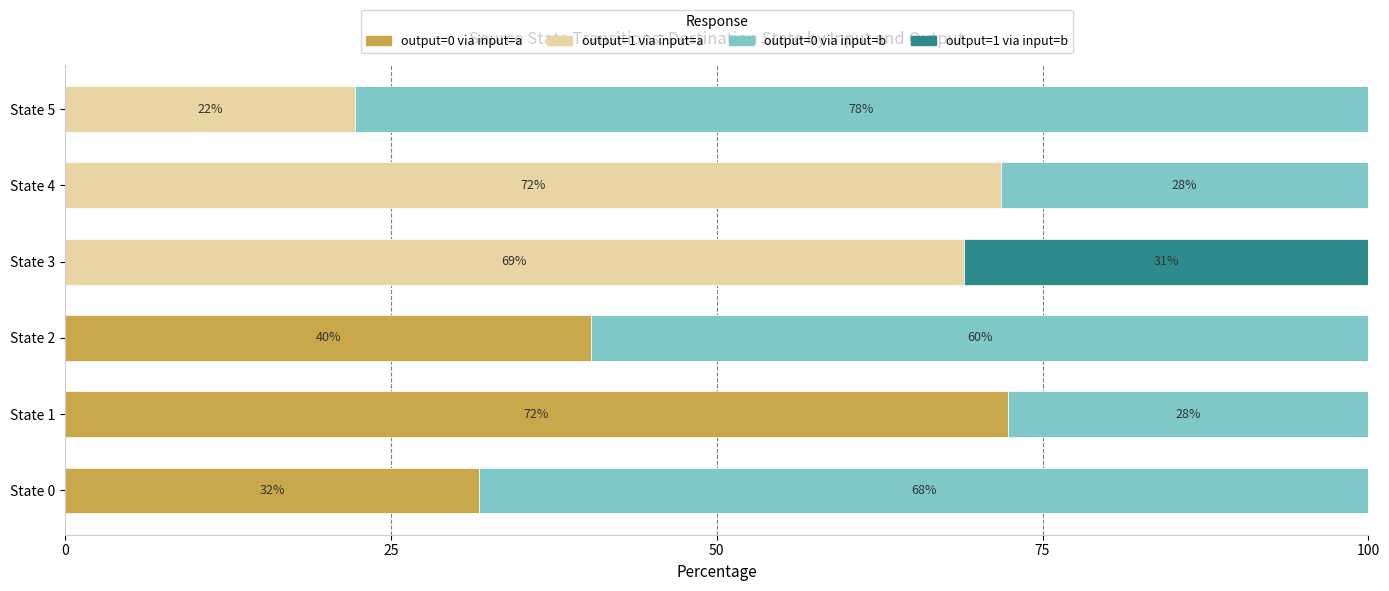

At which label does output=0 via input=a reach its peak?

State 1